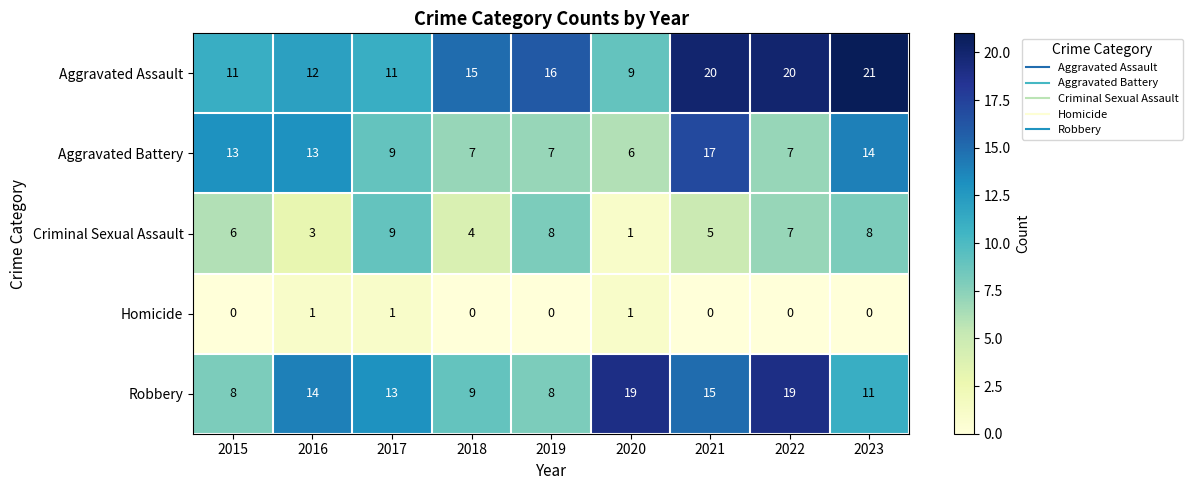

What value does the Aggravated Battery series have at 2018, to the nearest 10?

10